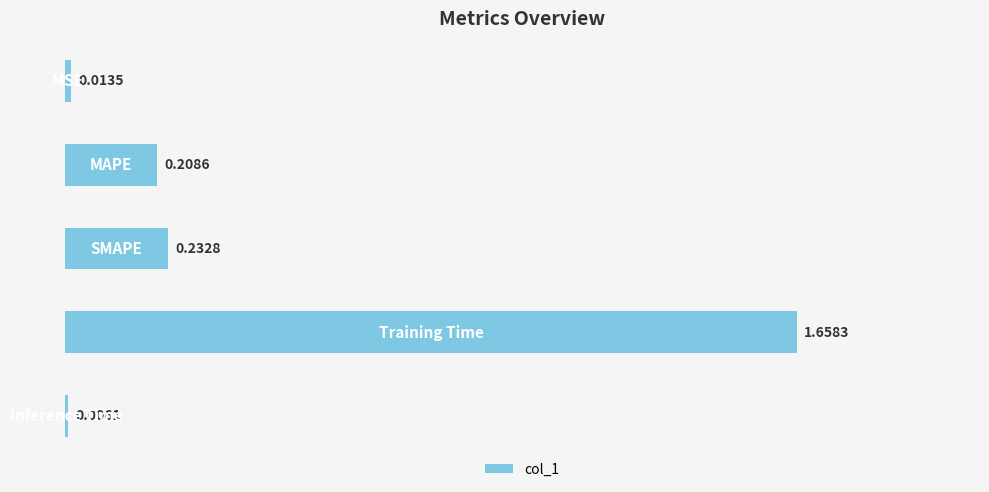

What is the sum of all values?

2.1